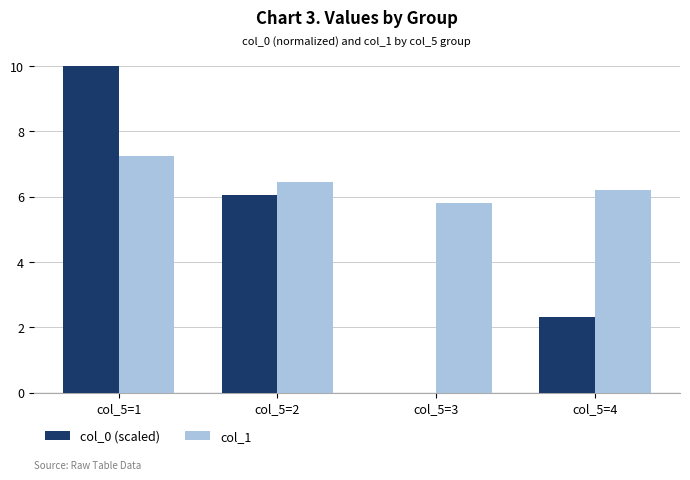

Is the value of col_0 (scaled) at col_5=1 greater than the value of col_1 at col_5=4?

Yes